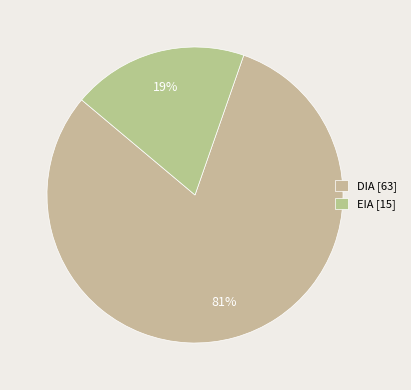

Rank the categories by value from highest to lowest.

DIA, EIA